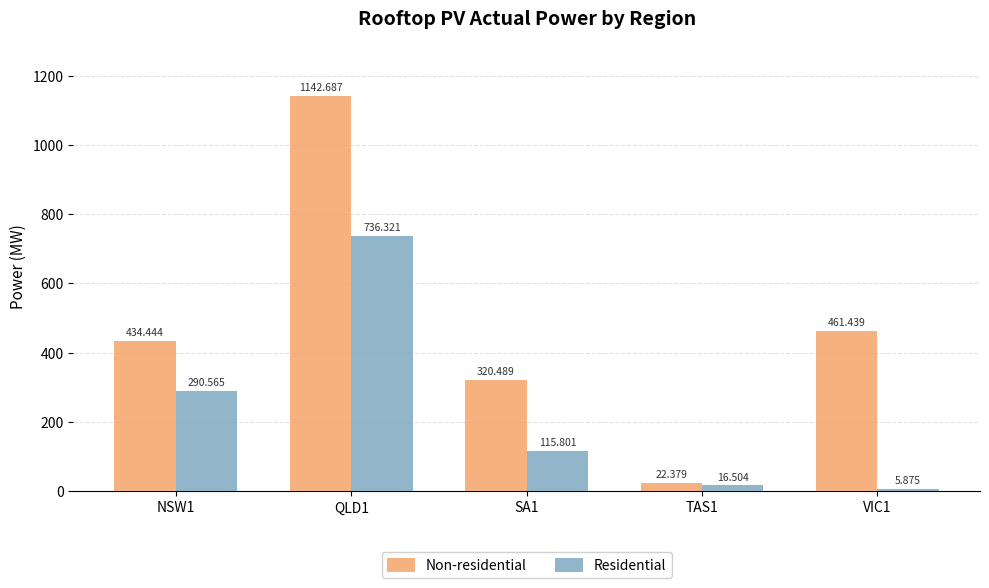

Rank the series at VIC1 from highest to lowest value.

Non-residential, Residential